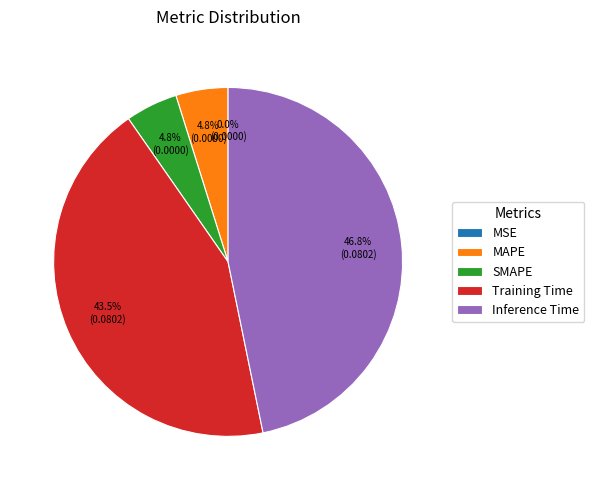

Is there any slice that represents more than half of the pie?

No